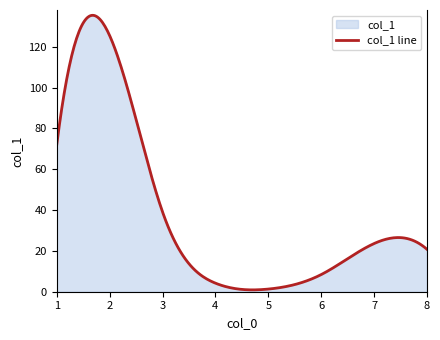

Which has a higher value, 3 or 7?

3